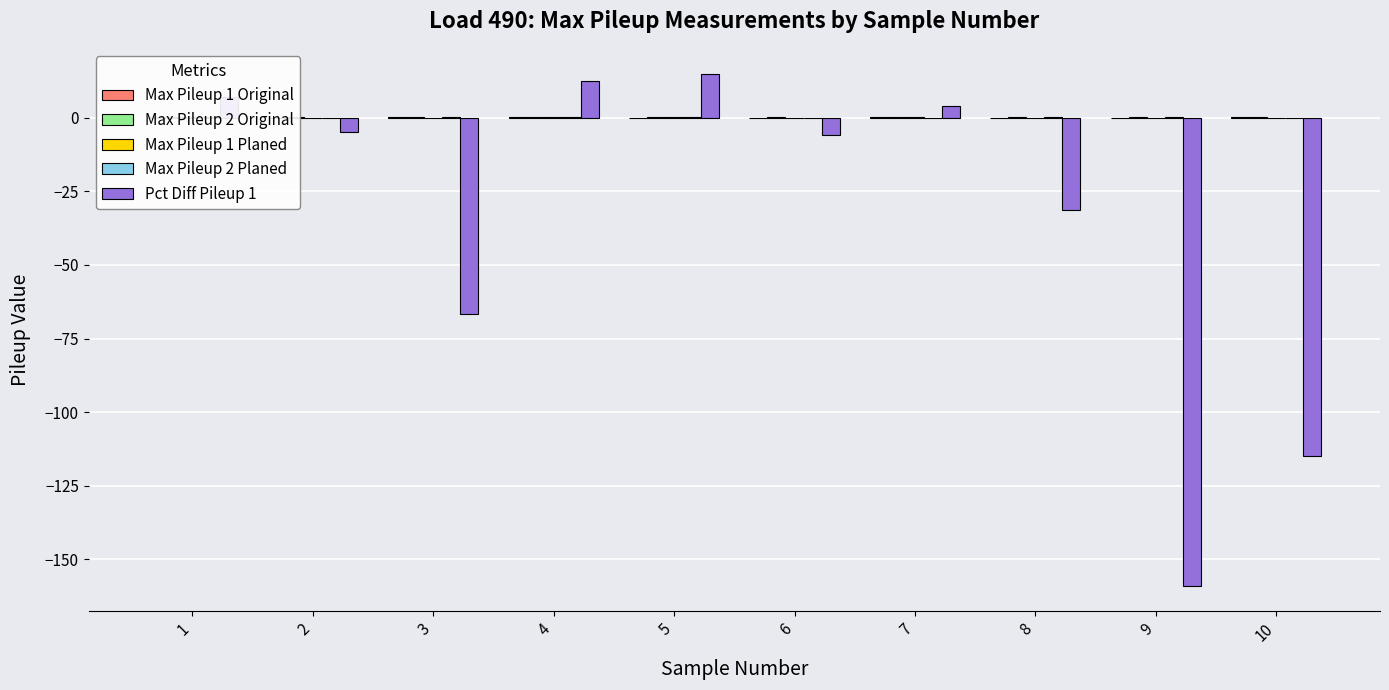

At 3, list the series in order from largest to smallest.

Max Pileup 2 Original, Max Pileup 2 Planed, Max Pileup 1 Original, Max Pileup 1 Planed, Pct Diff Pileup 1